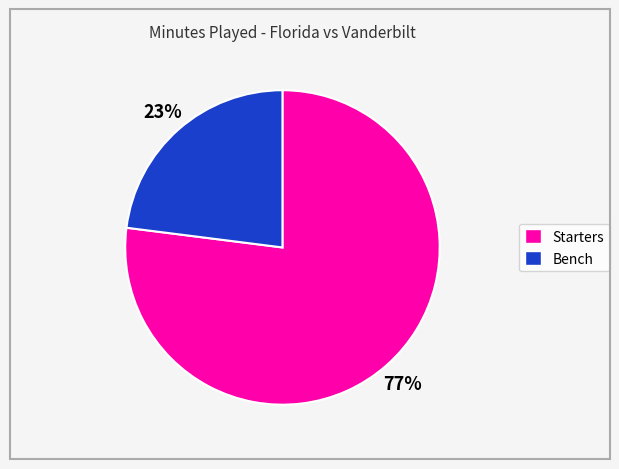

To the nearest percent, what is the difference between the largest and smallest slice percentages?

54%